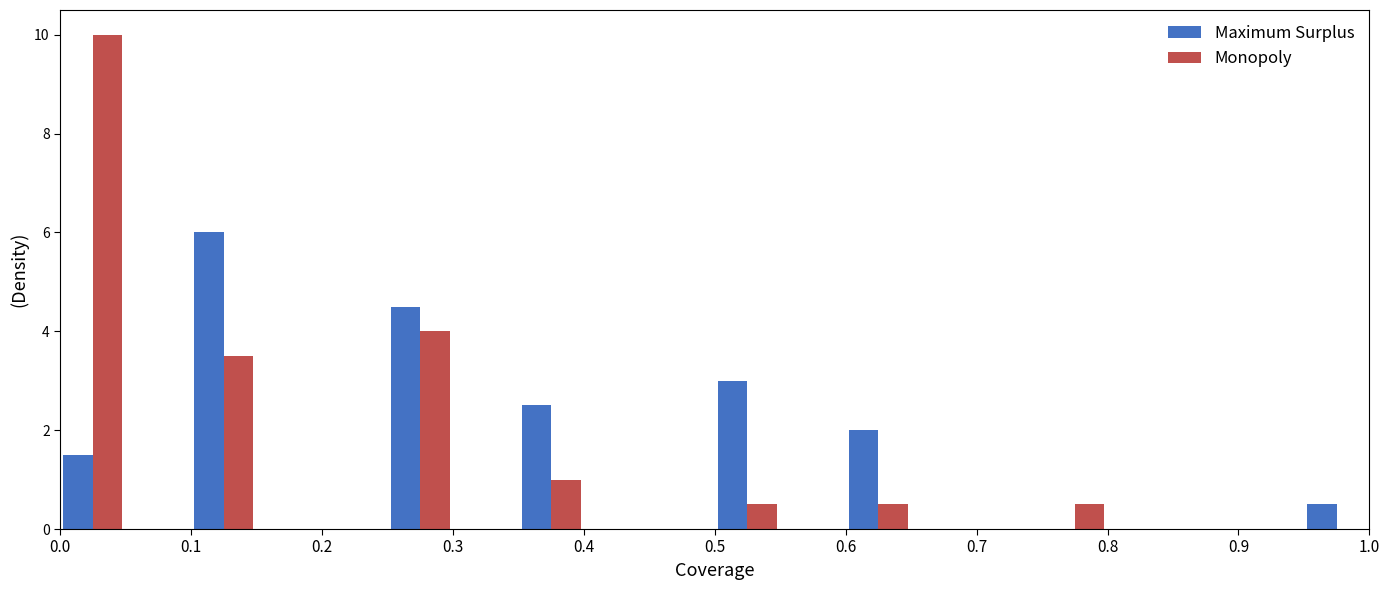

Reading left to right, transcribe this chart: for each range on the x-axis, give the height of each series' bar. The values are not printed on the chart, so give them approximately, as read against the axis.

0.00 to 0.05: Maximum Surplus=1.6	Monopoly=10.0
0.05 to 0.10: Maximum Surplus=0	Monopoly=0
0.10 to 0.15: Maximum Surplus=6.0	Monopoly=3.6
0.15 to 0.20: Maximum Surplus=0	Monopoly=0
0.20 to 0.25: Maximum Surplus=0	Monopoly=0
0.25 to 0.30: Maximum Surplus=4.6	Monopoly=4.0
0.30 to 0.35: Maximum Surplus=0	Monopoly=0
0.35 to 0.40: Maximum Surplus=2.6	Monopoly=1.0
0.40 to 0.45: Maximum Surplus=0	Monopoly=0
0.45 to 0.50: Maximum Surplus=0	Monopoly=0
0.50 to 0.55: Maximum Surplus=3.0	Monopoly=0.6
0.55 to 0.60: Maximum Surplus=0	Monopoly=0
0.60 to 0.65: Maximum Surplus=2.0	Monopoly=0.6
0.65 to 0.70: Maximum Surplus=0	Monopoly=0
0.70 to 0.75: Maximum Surplus=0	Monopoly=0
0.75 to 0.80: Maximum Surplus=0	Monopoly=0.6
0.80 to 0.85: Maximum Surplus=0	Monopoly=0
0.85 to 0.90: Maximum Surplus=0	Monopoly=0
0.90 to 0.95: Maximum Surplus=0	Monopoly=0
0.95 to 1.00: Maximum Surplus=0.6	Monopoly=0